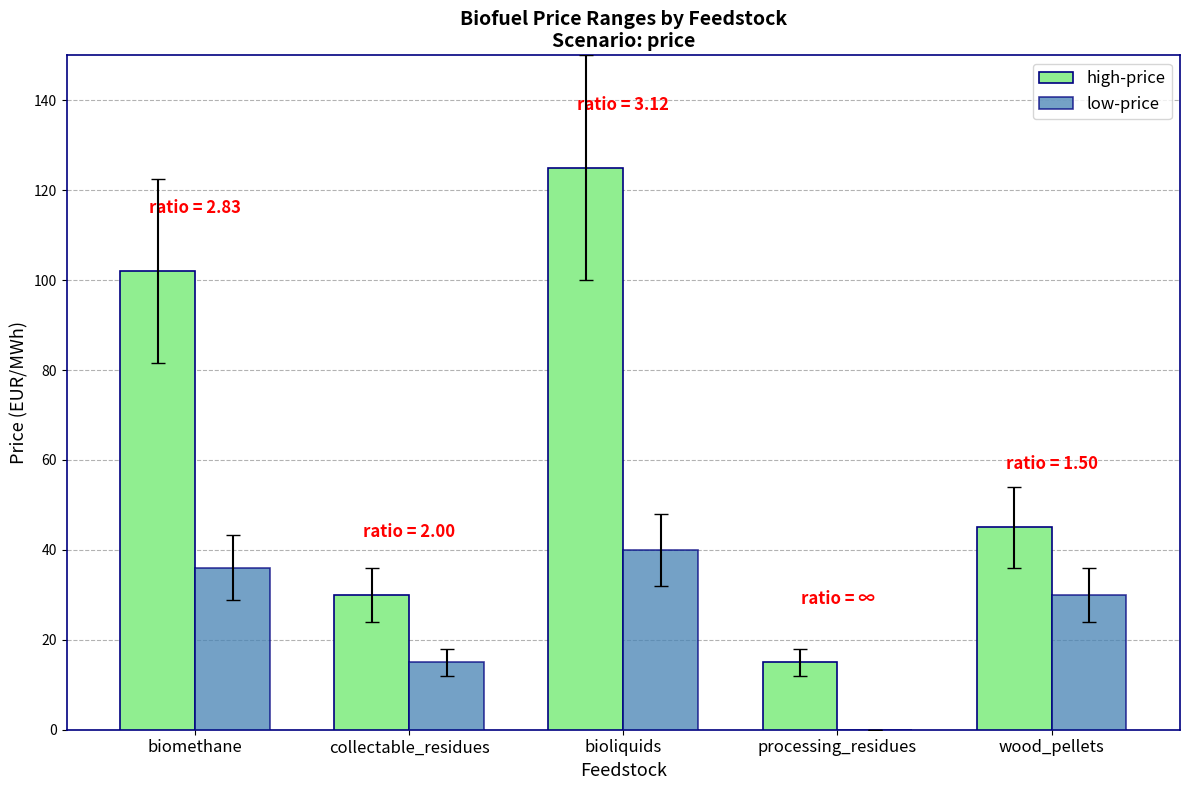

Between bioliquids and wood_pellets, which series saw the biggest shift?

high-price